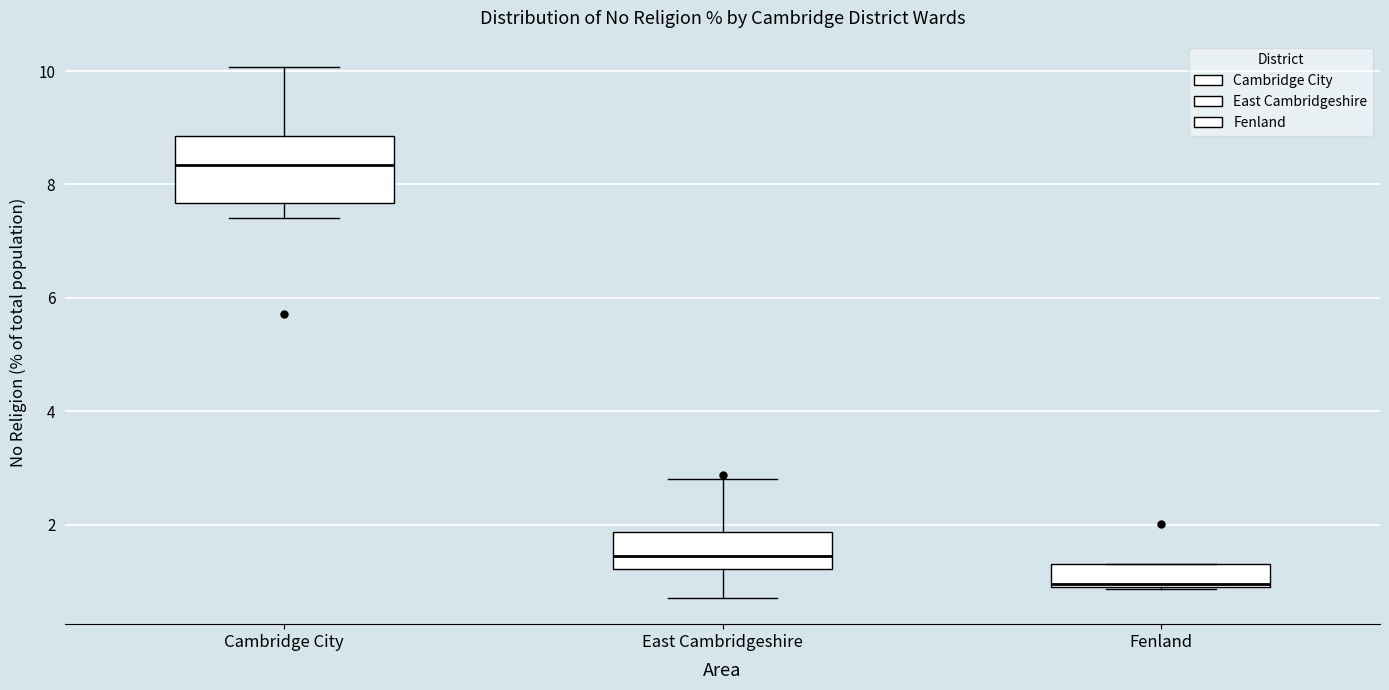

Where does the lower whisker of the box for Cambridge City end on the y-axis? The values are not printed on the chart, so give them approximately, as read against the axis.

7.4